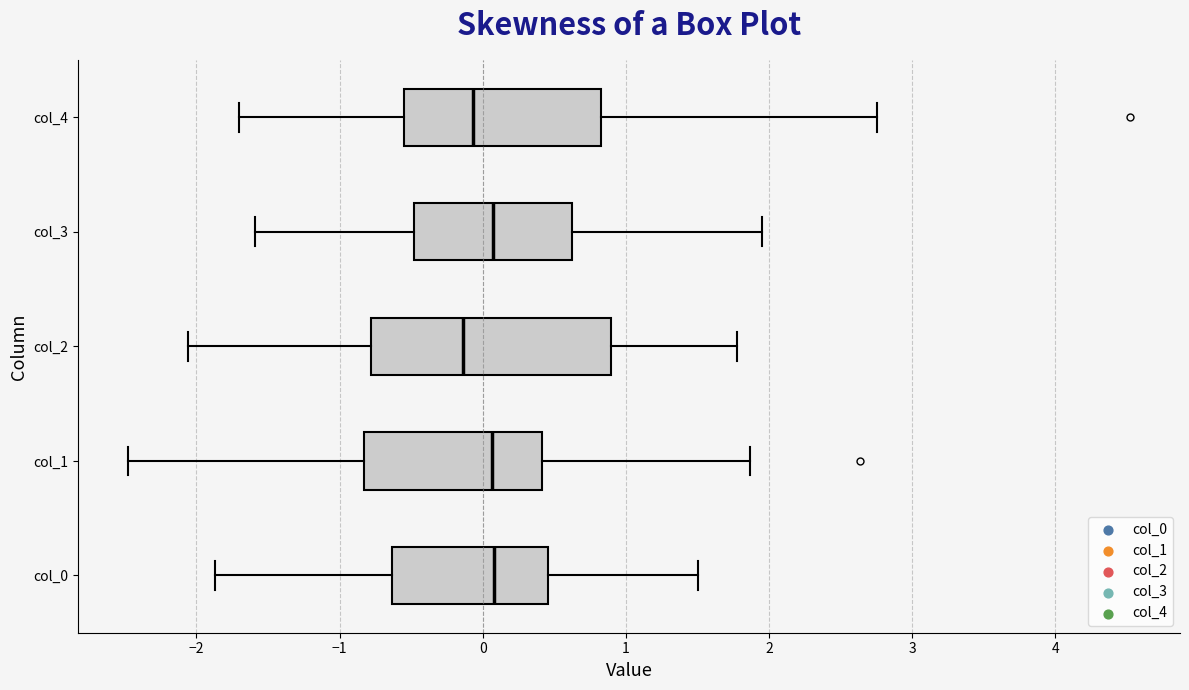

Reading bottom to top, transcribe this box plot: for each box, give where its median line is, the range the box spans, and where its two whiskers end, as read against the x-axis. The values are not printed on the chart, so give them approximately, as read against the axis.

col_0: median 0.1, box -0.6 to 0.5, whiskers -1.9 to 1.5
col_1: median 0.1, box -0.8 to 0.4, whiskers -2.5 to 1.9
col_2: median -0.1, box -0.8 to 0.9, whiskers -2.1 to 1.8
col_3: median 0.1, box -0.5 to 0.6, whiskers -1.6 to 2.0
col_4: median -0.1, box -0.6 to 0.8, whiskers -1.7 to 2.8